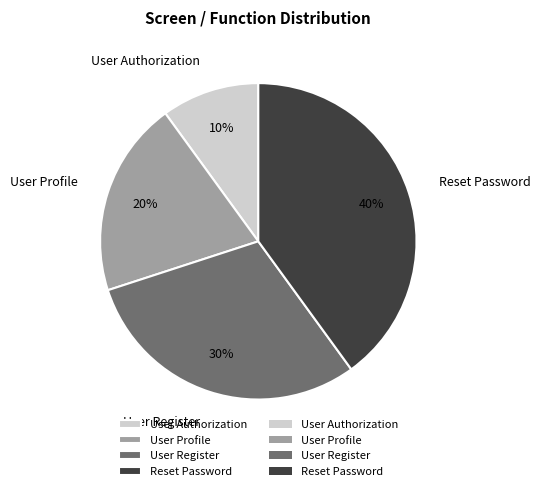

Which slice is the smallest?

User Authorization